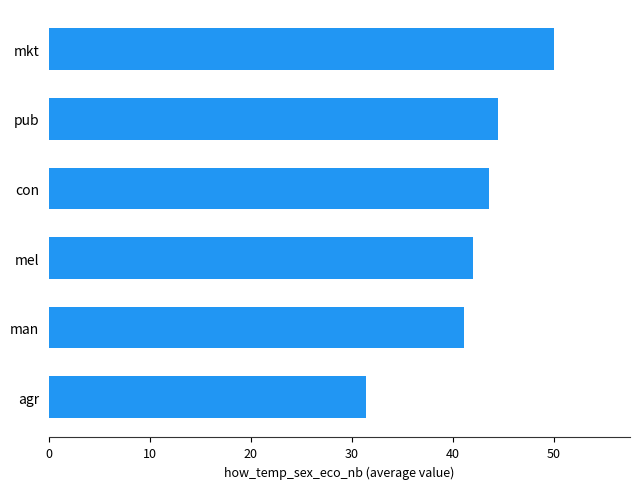

Approximately how many times larger is the value at pub compared to mkt?

0.9